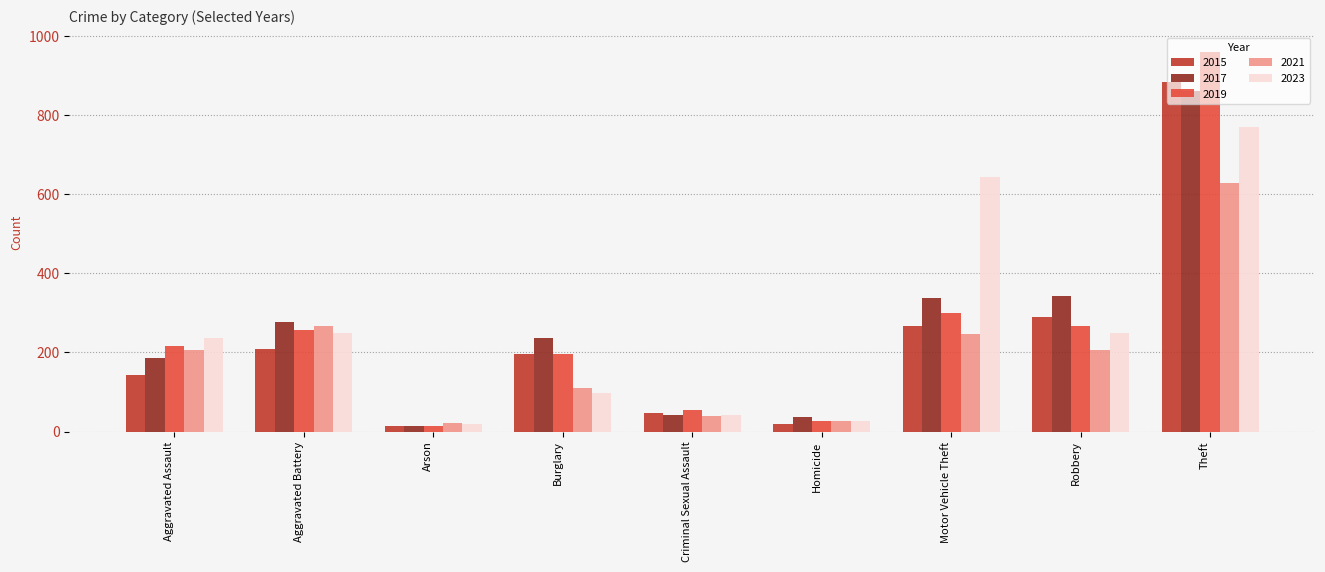

List the series in order of their peak value, highest first.

2019, 2015, 2017, 2023, 2021